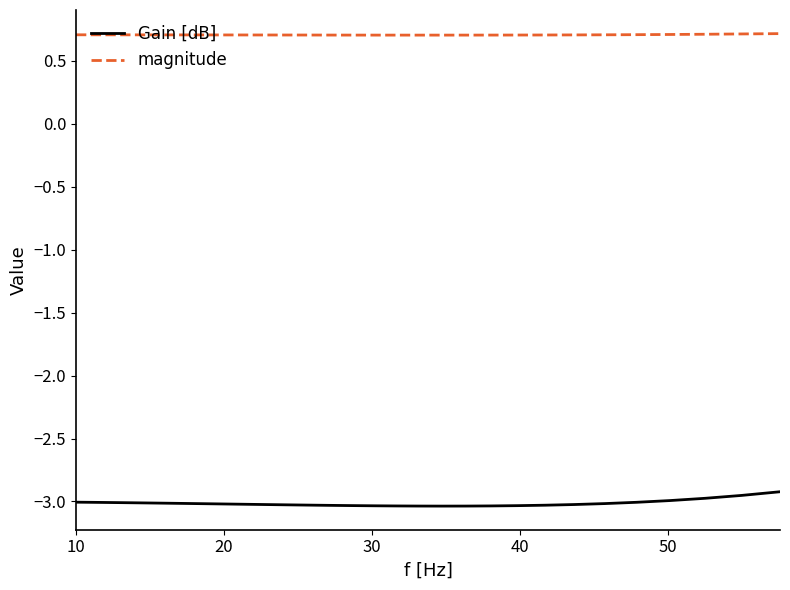

Which series has the largest total across all categories?

magnitude